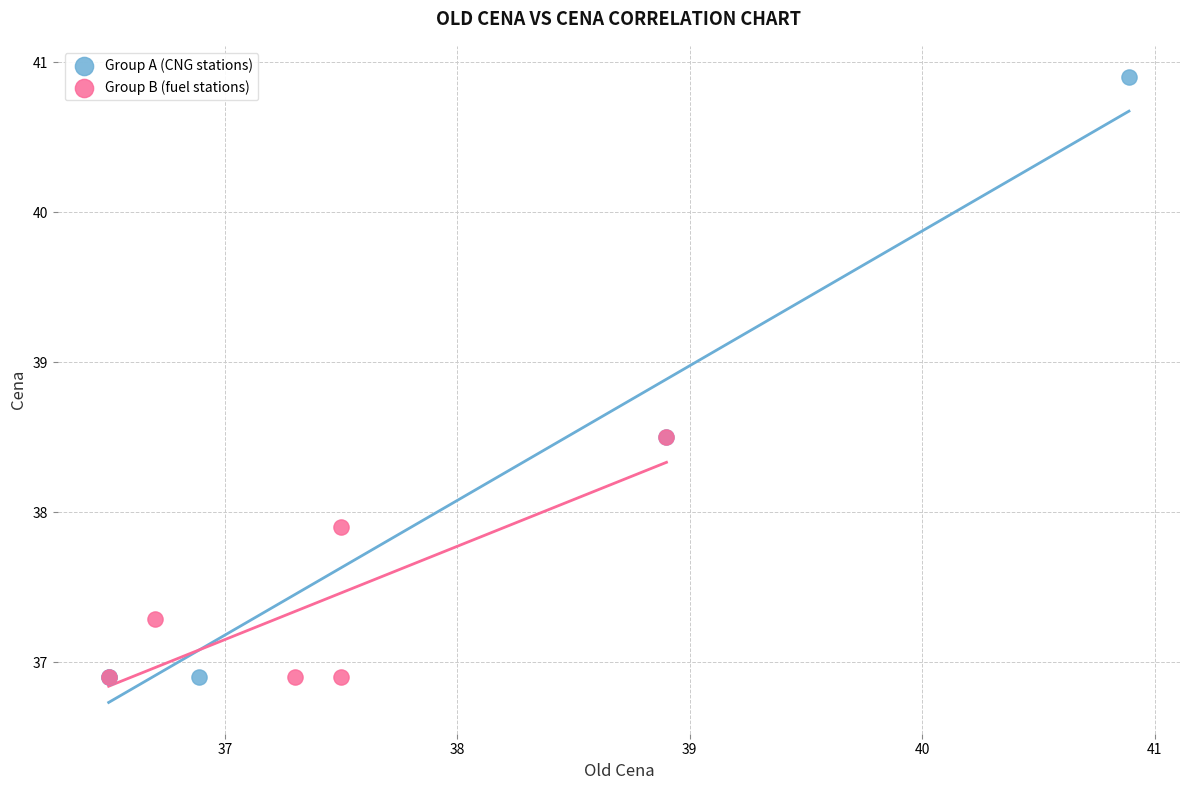

Which series has the widest spread of Y values?

Group A (CNG stations)